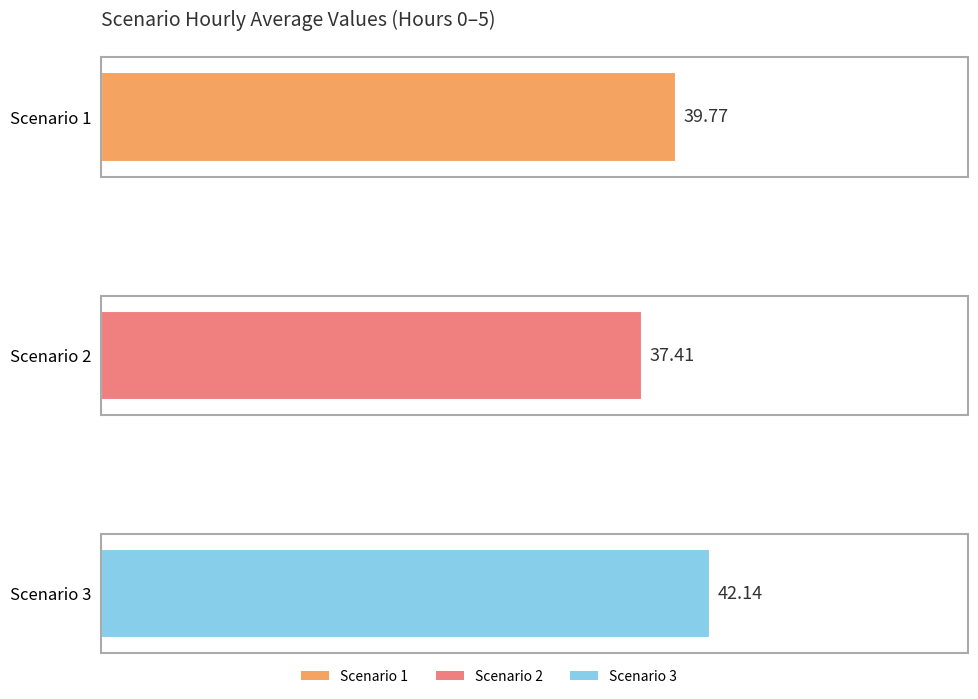

Rank the series by their maximum value, from highest to lowest.

Scenario 3, Scenario 1, Scenario 2